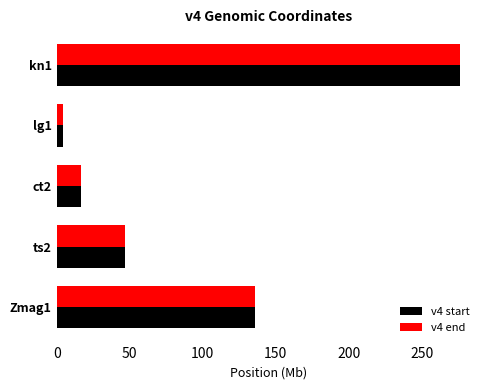

At which category is the sum across all series the highest?

kn1